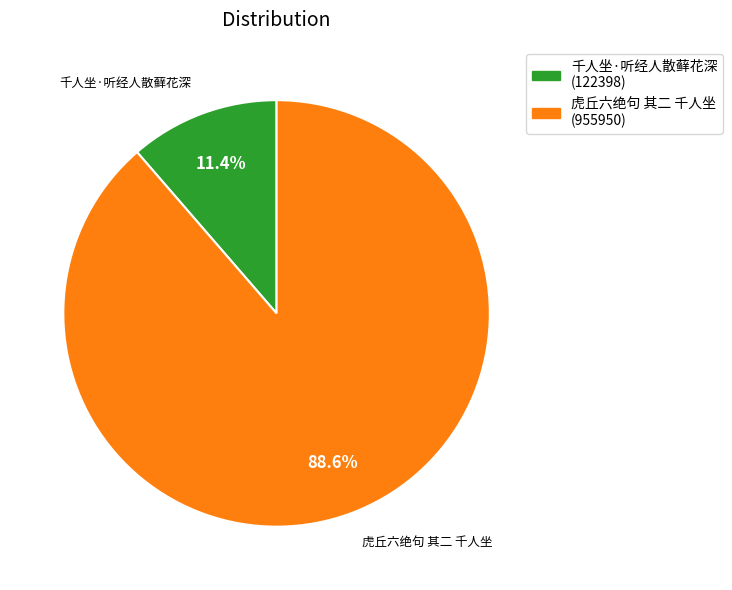

Combined, what portion of the pie is 虎丘六绝句 其二 千人坐 and 千人坐·听经人散藓花深?

100.0%